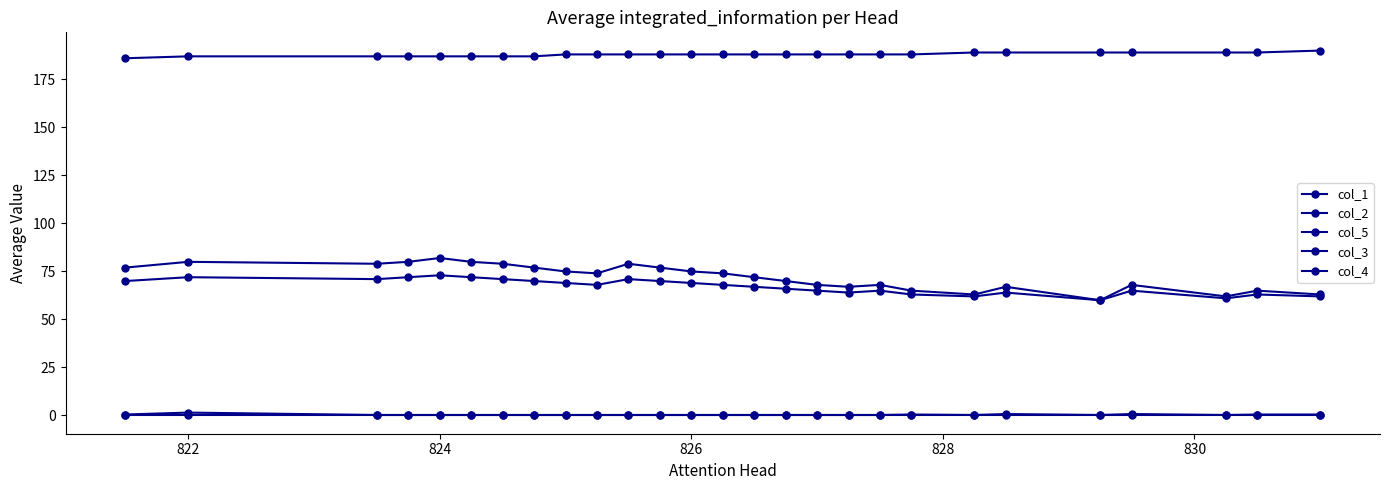

True or false: col_1 and col_3 cross at least once.

False